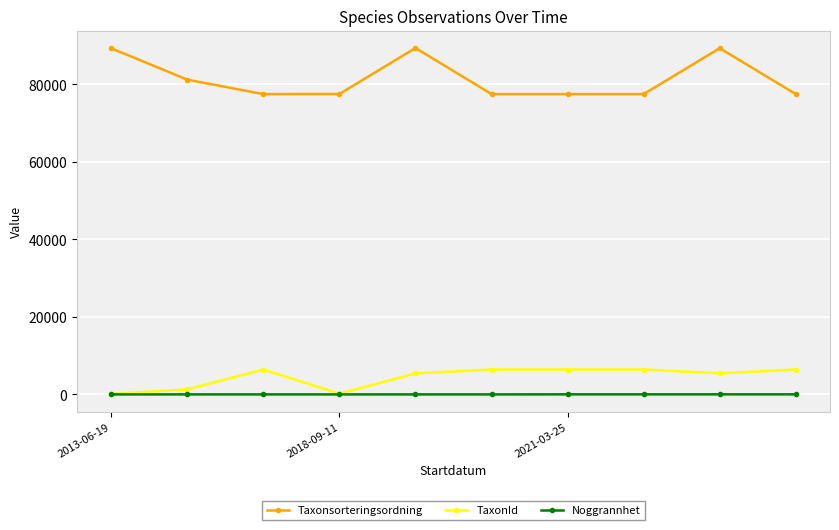

True or false: Taxonsorteringsordning and Noggrannhet cross at least once.

False